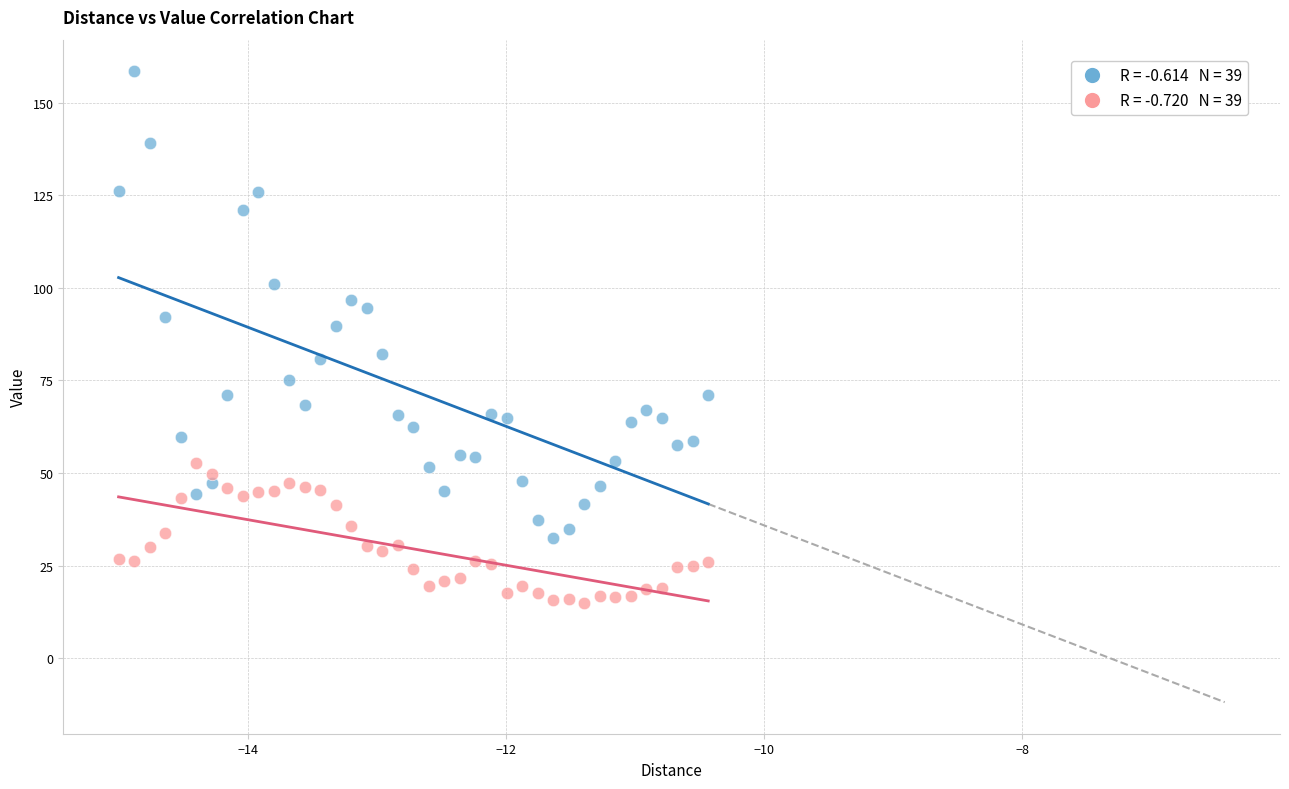

Across all data points, what is the range of X values (max minus min)?

4.6